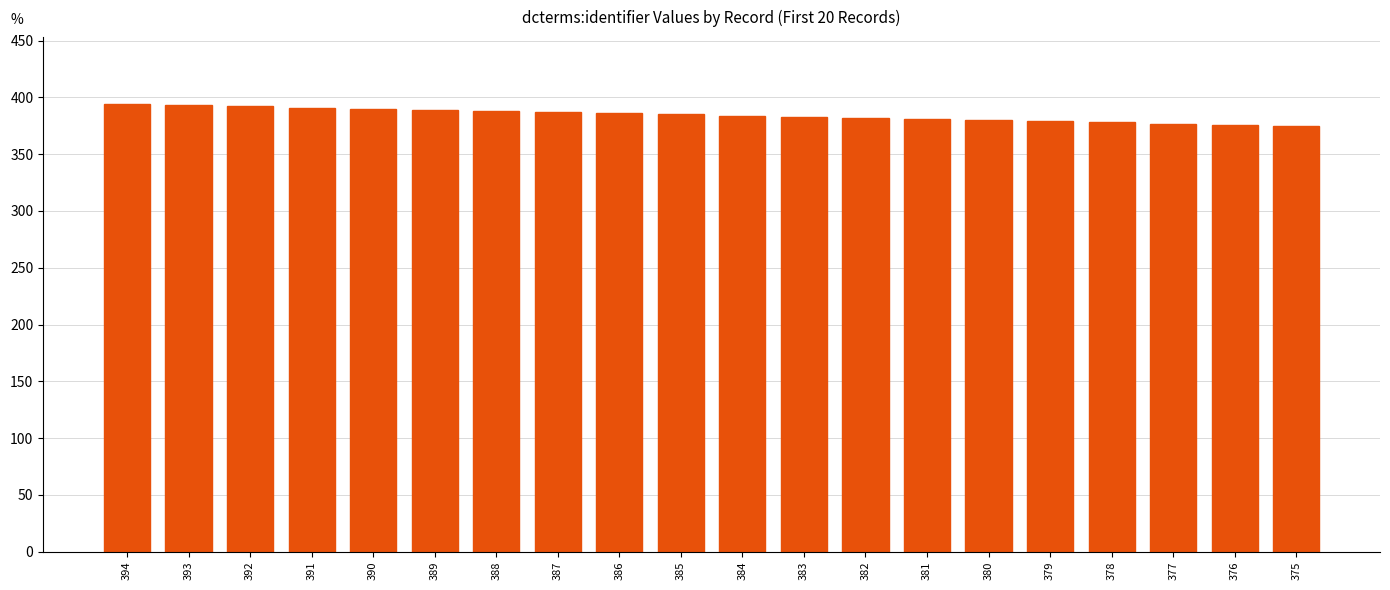

True or false: the data shows 384 at 384.

True